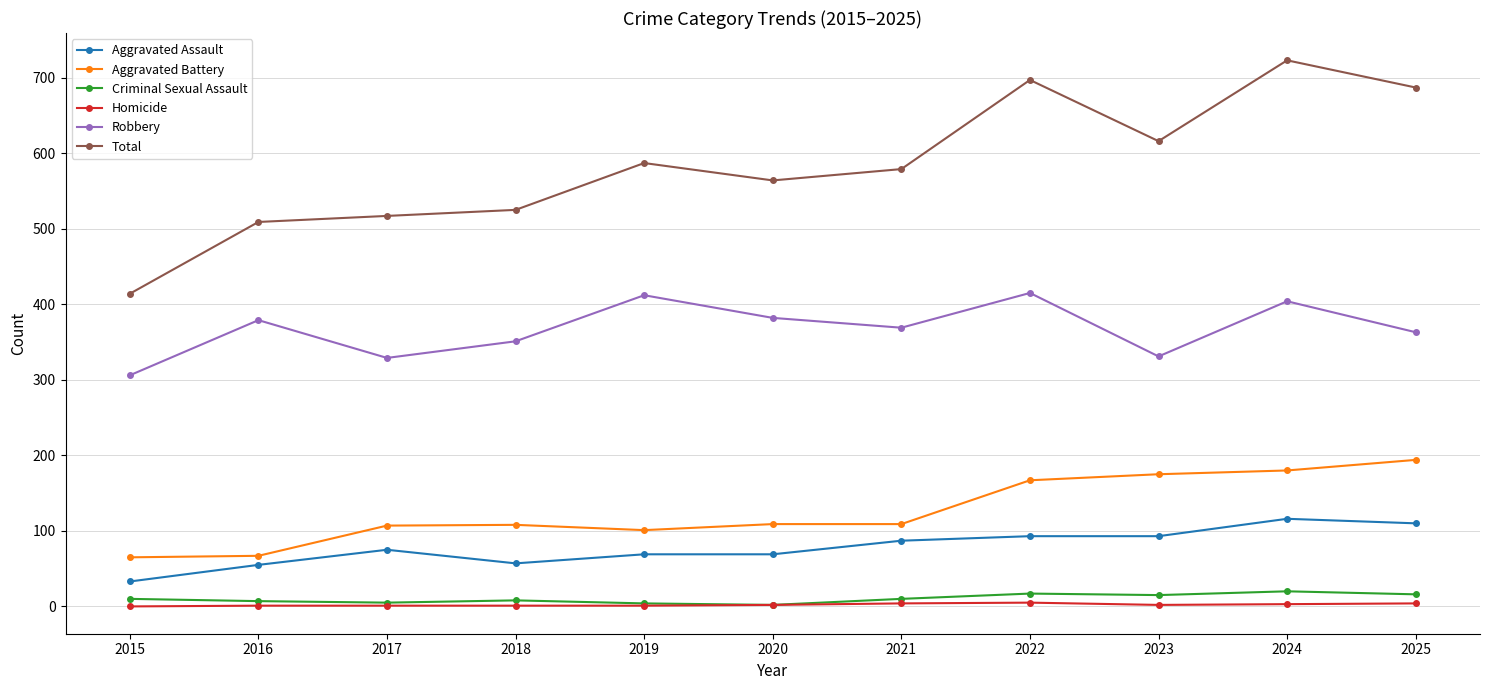

What is the highest value of the Aggravated Battery series?

194